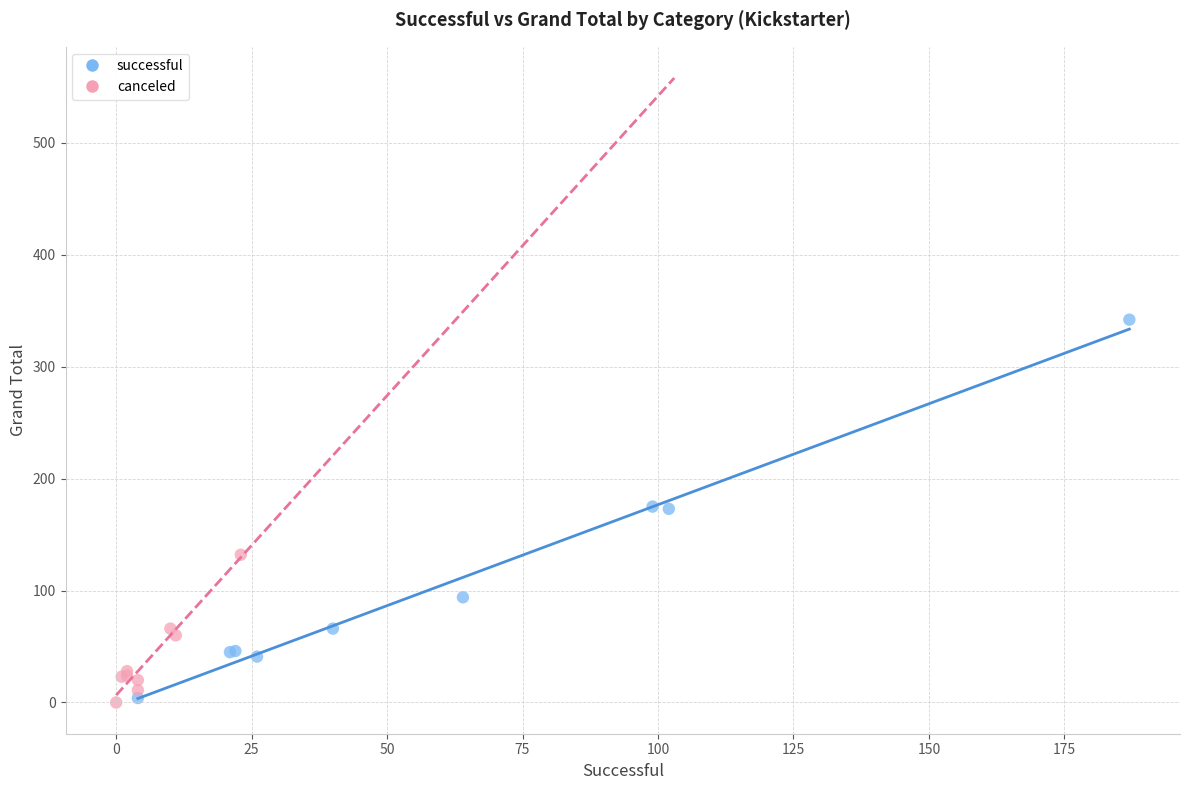

What are all the series names shown in the legend?

successful, canceled